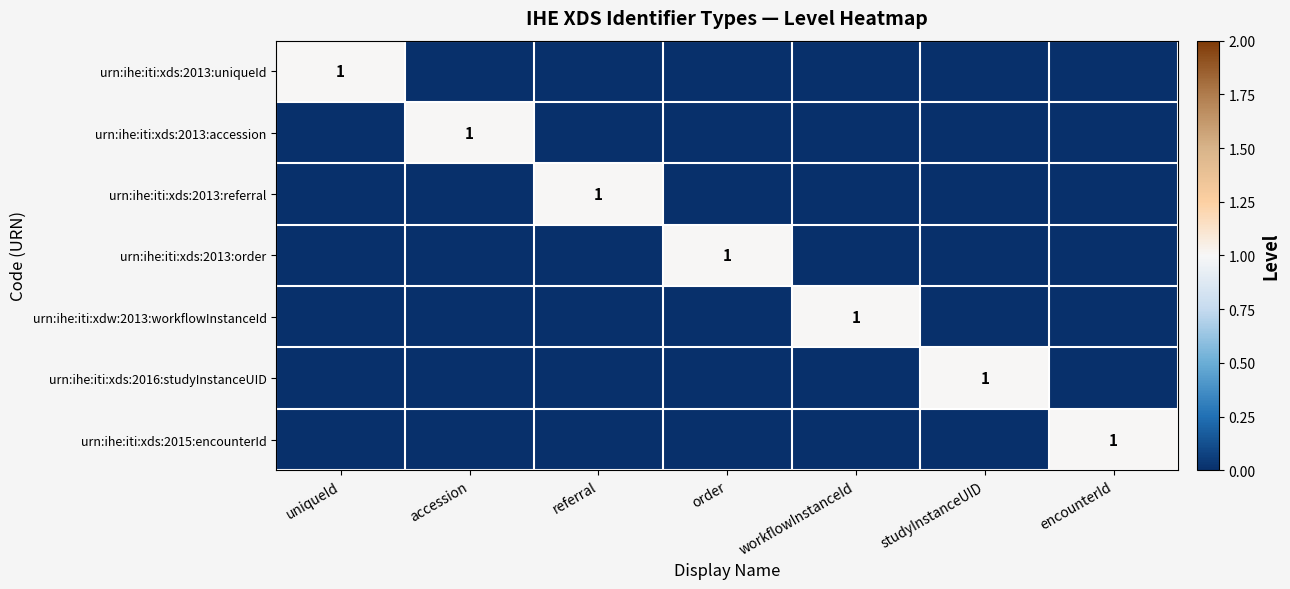

True or false: urn:ihe:iti:xds:2013:referral has a value of 1 at referral.

True